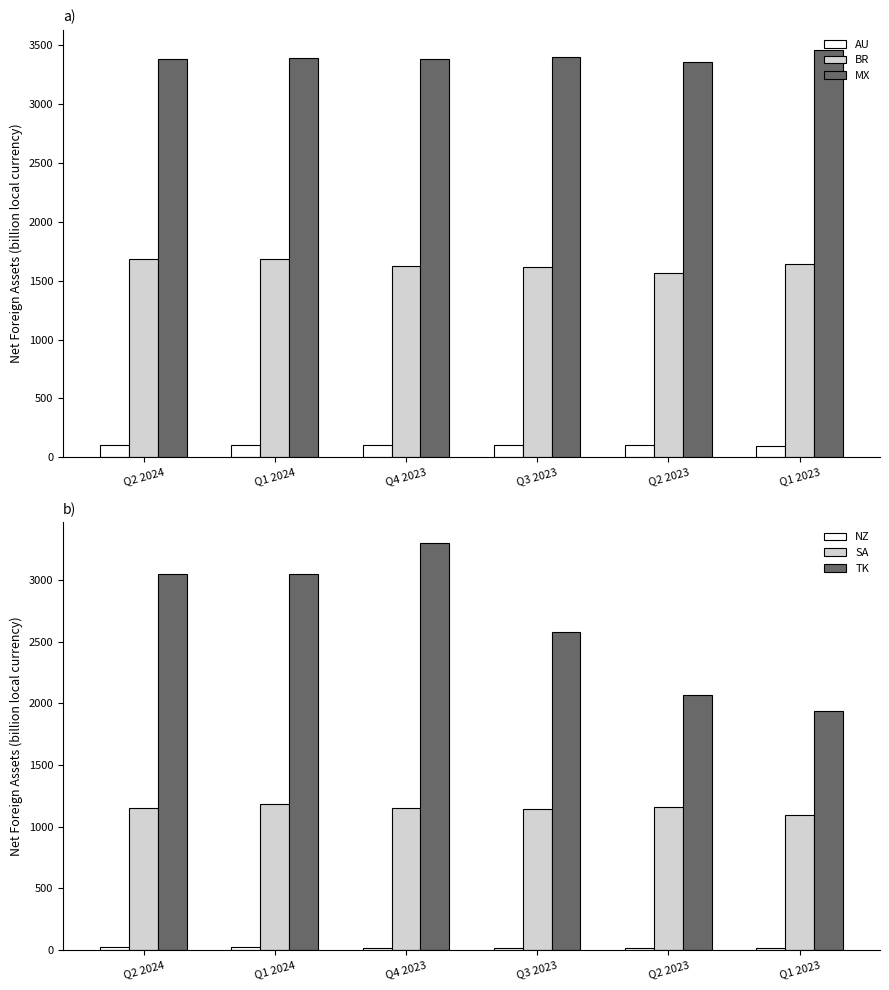

At how many categories does at least one series exceed 2273?

6